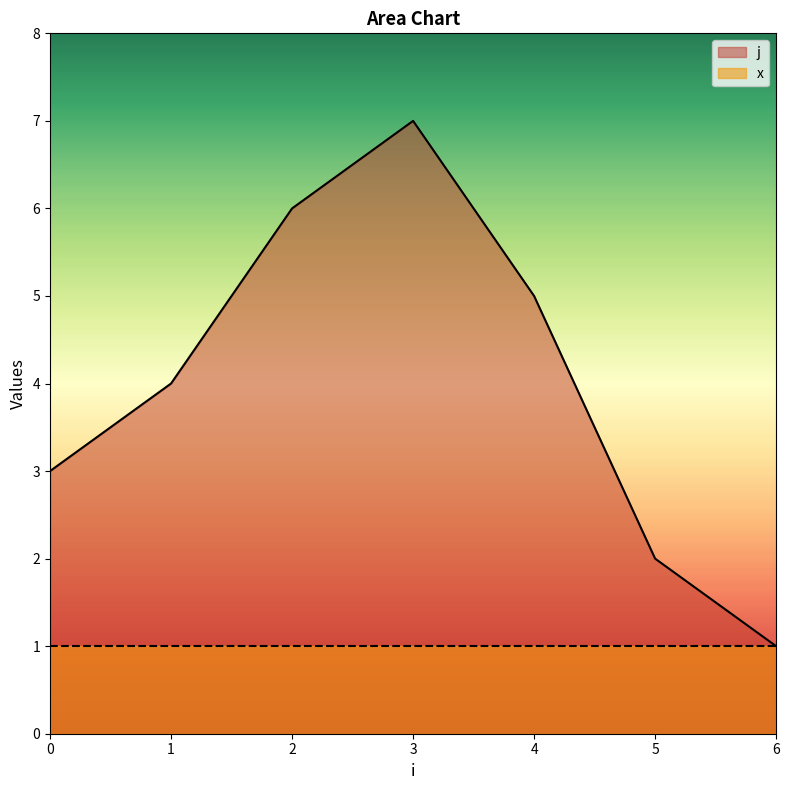

Approximately how many times larger is the value at 4 compared to 2?

0.8